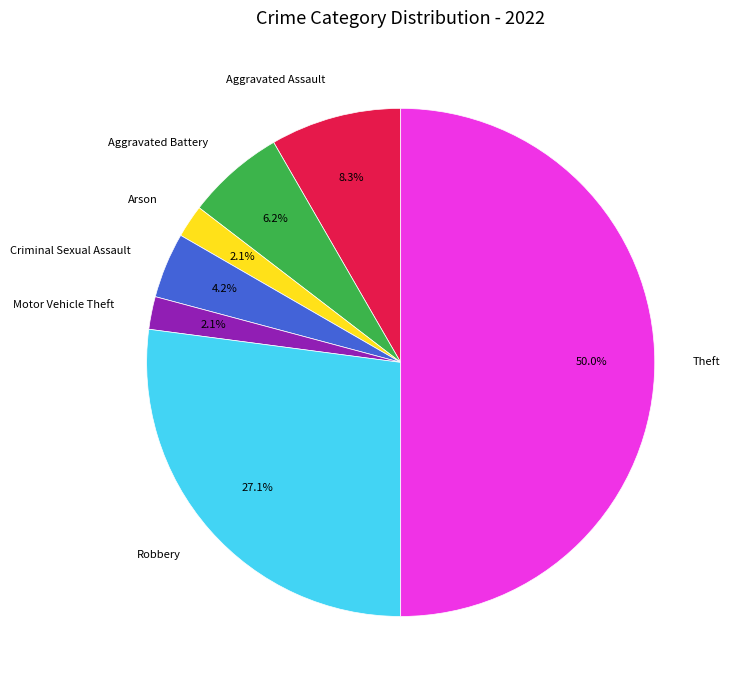

Do Aggravated Assault and Theft together represent more than half of the pie?

Yes